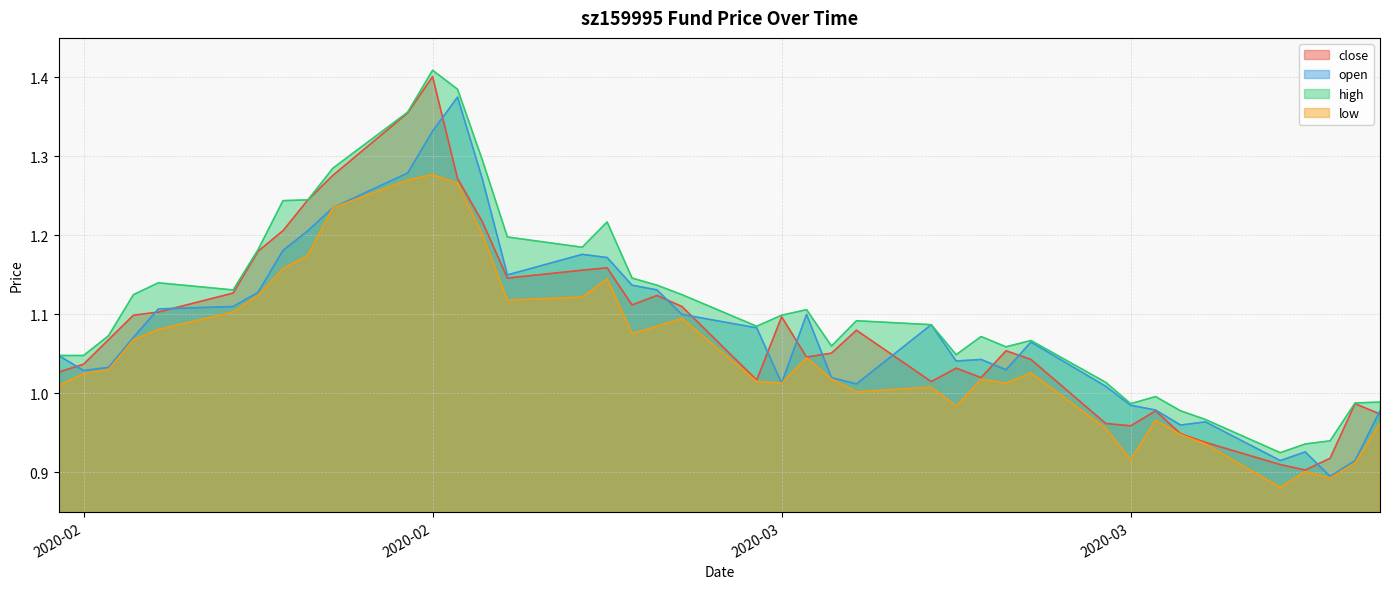

After their last crossing, which series has the higher values: open or close?

open